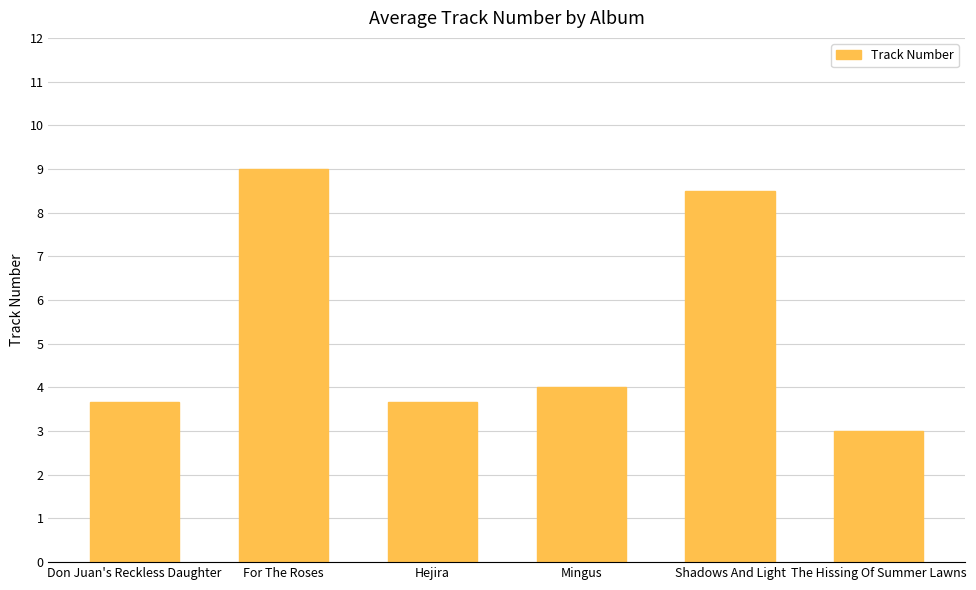

Is it true that the value at Shadows And Light is 3.7?

False